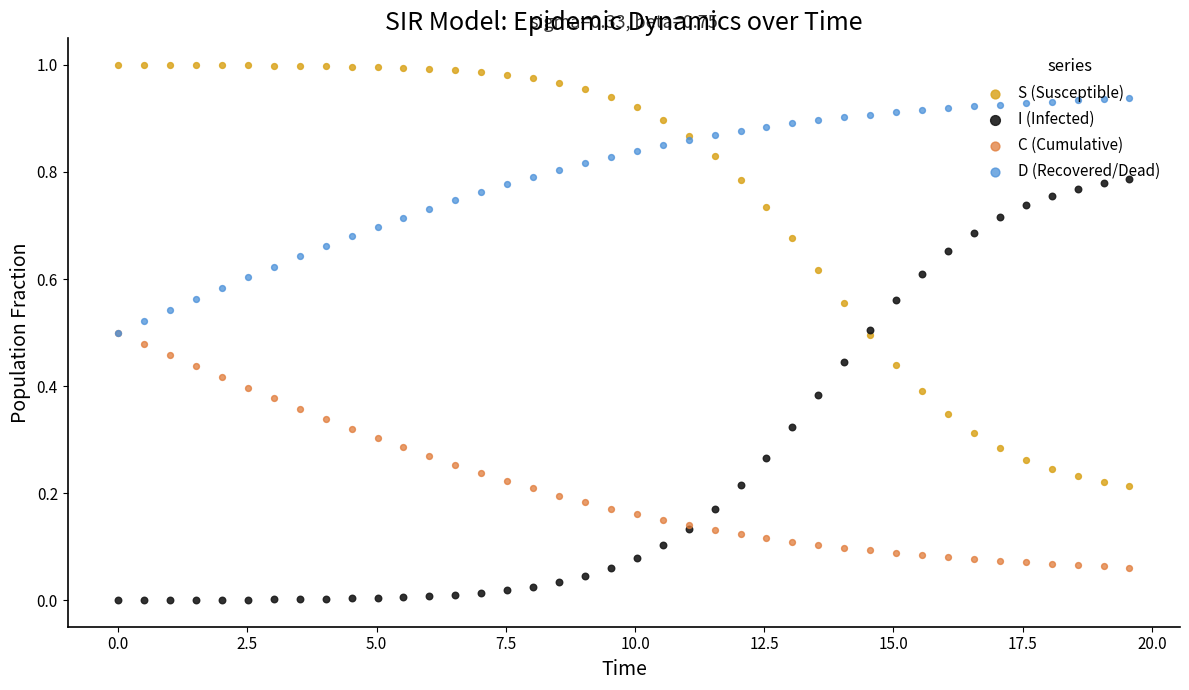

What are all the series names shown in the legend?

S (Susceptible), I (Infected), C (Cumulative), D (Recovered/Dead)